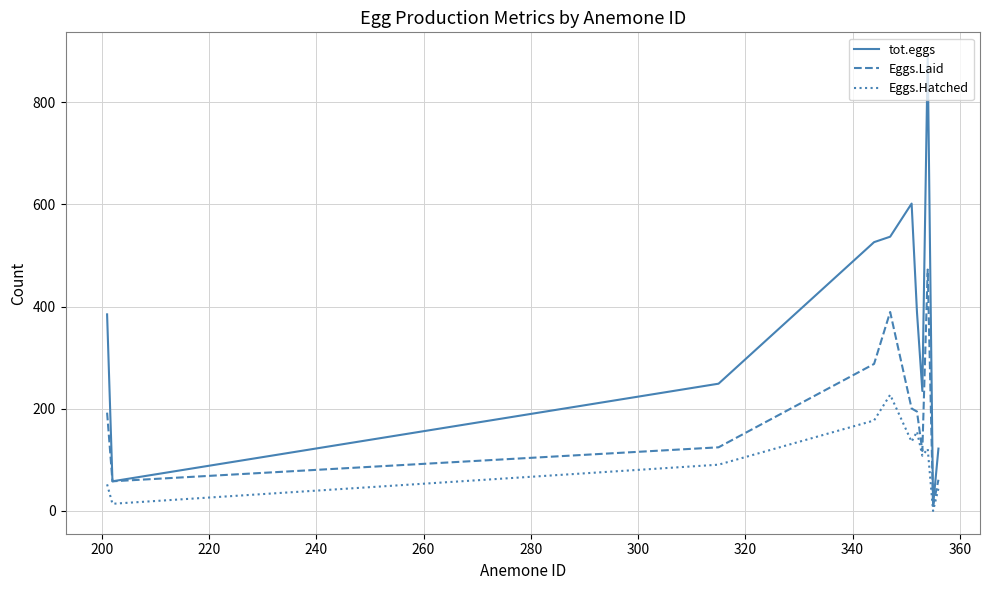

What is the maximum value shown in the chart?

892.0